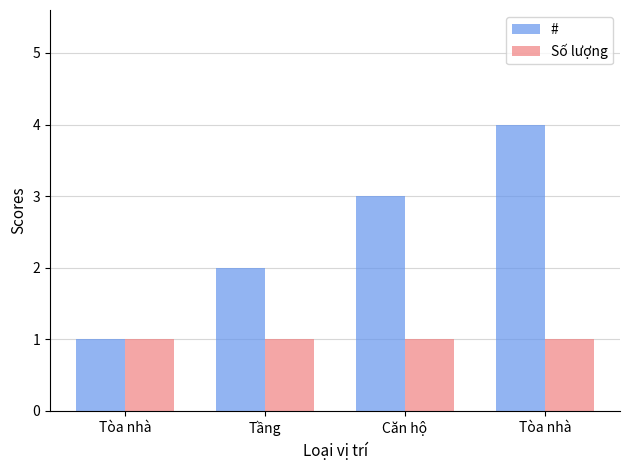

Rank the categories by # value from highest to lowest.

Tòa nhà, Căn hộ, Tầng, Tòa nhà